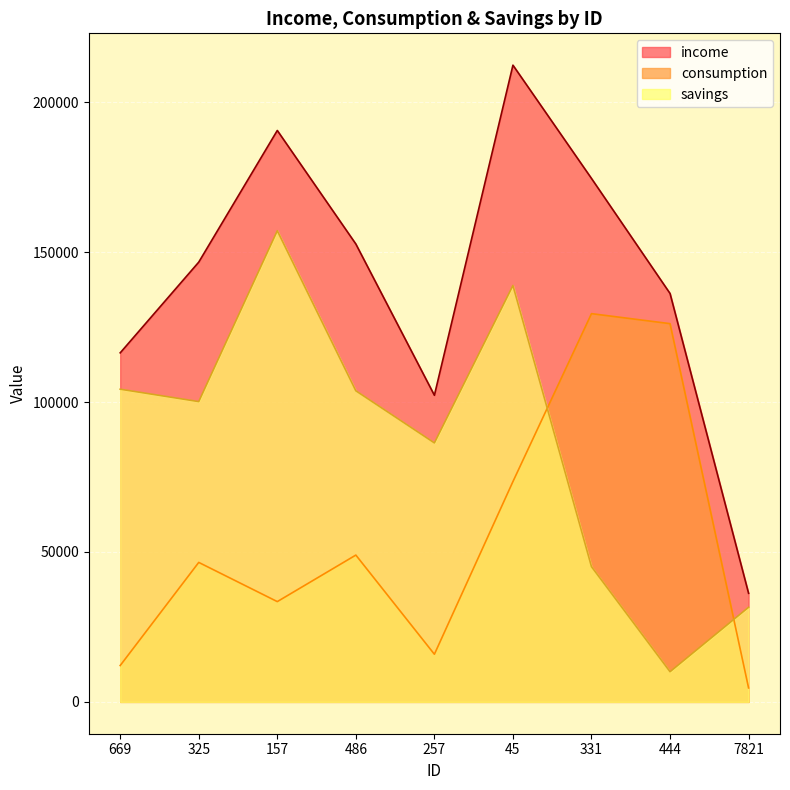

Is the value of consumption at 325 greater than the value of income at 7821?

Yes